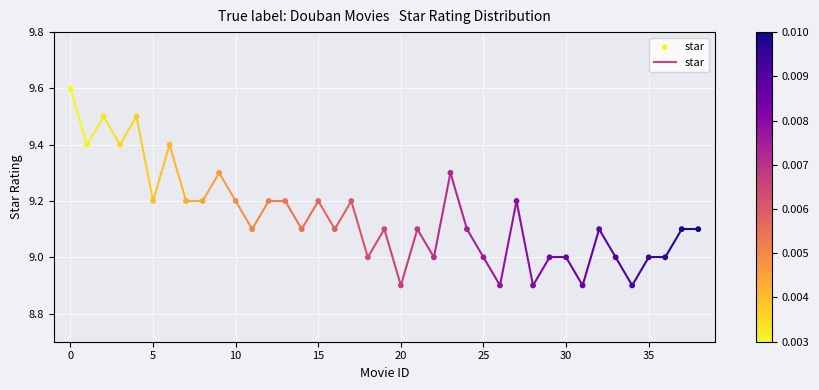

What is the range of Y values (max minus min)?

0.7